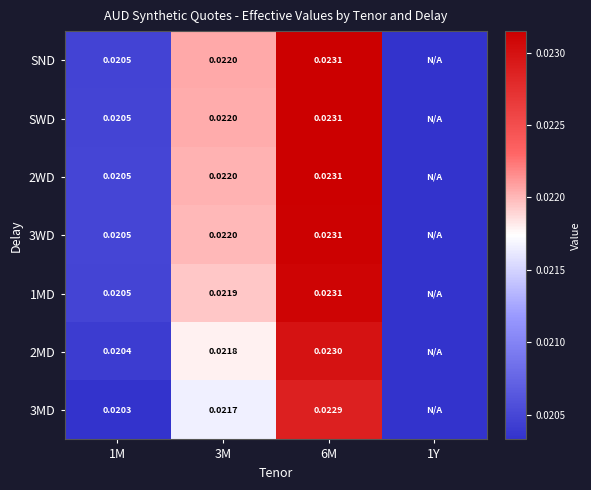

Rank the series at 3M from lowest to highest value.

3MD, 2MD, 1MD, 3WD, 2WD, SWD, SND